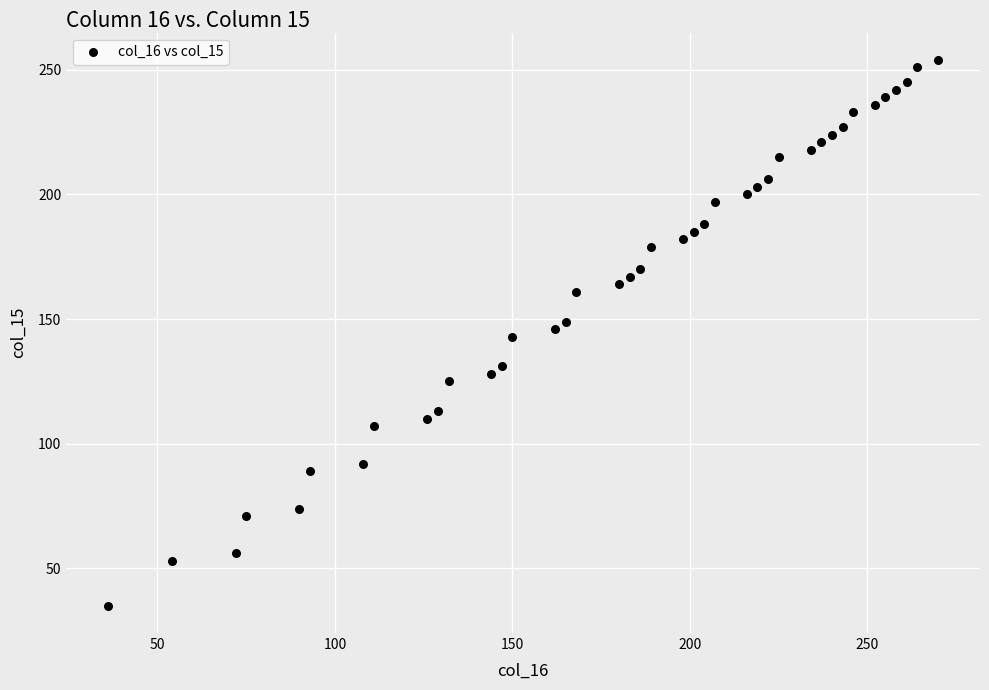

What is the range of X values (max minus min)?

234